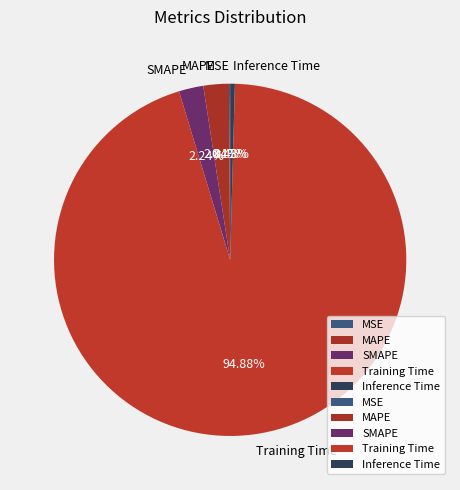

Which has a higher value, MAPE or Training Time?

Training Time